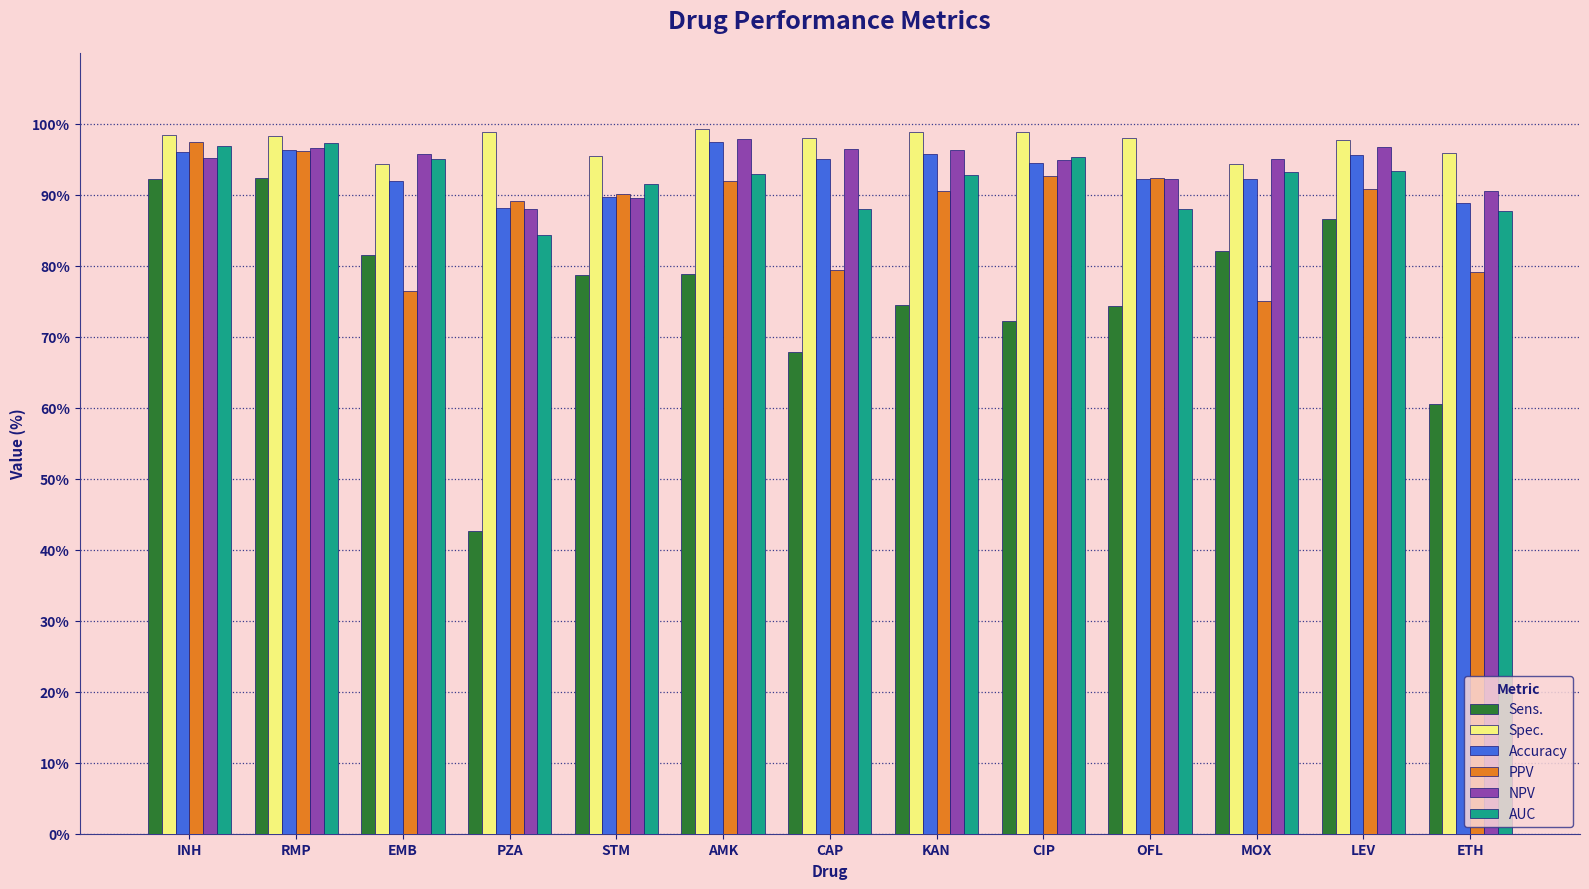

What value does the Accuracy series have at LEV?

95.6